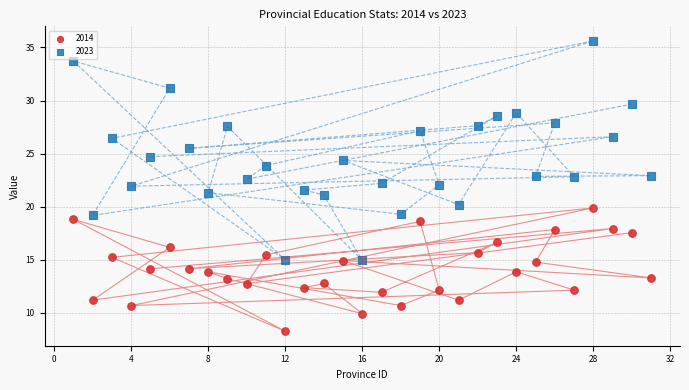

What are all the series names shown in the legend?

2014, 2023